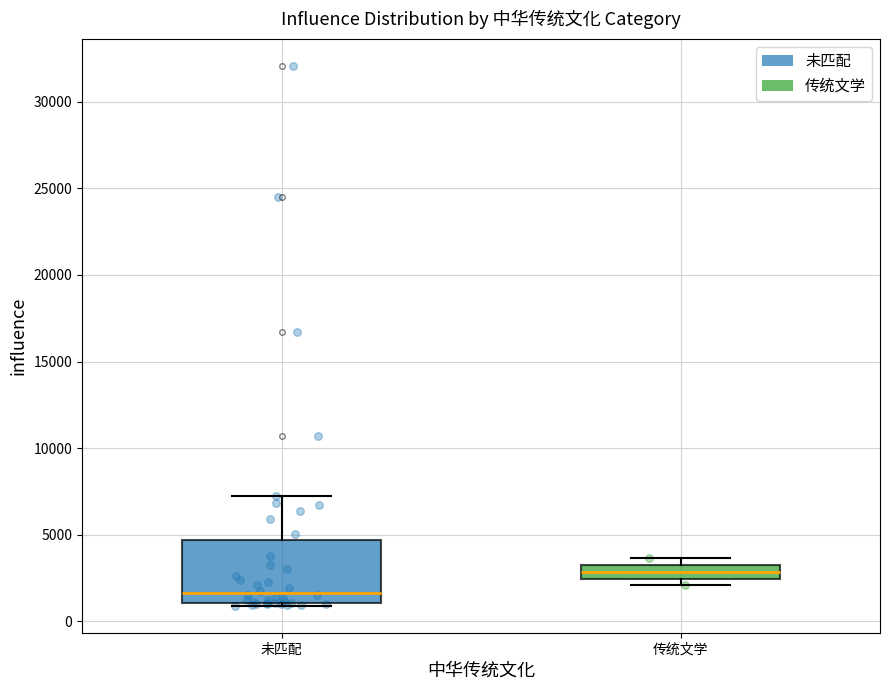

Which box is the tallest, from its lower edge to its upper edge?

未匹配